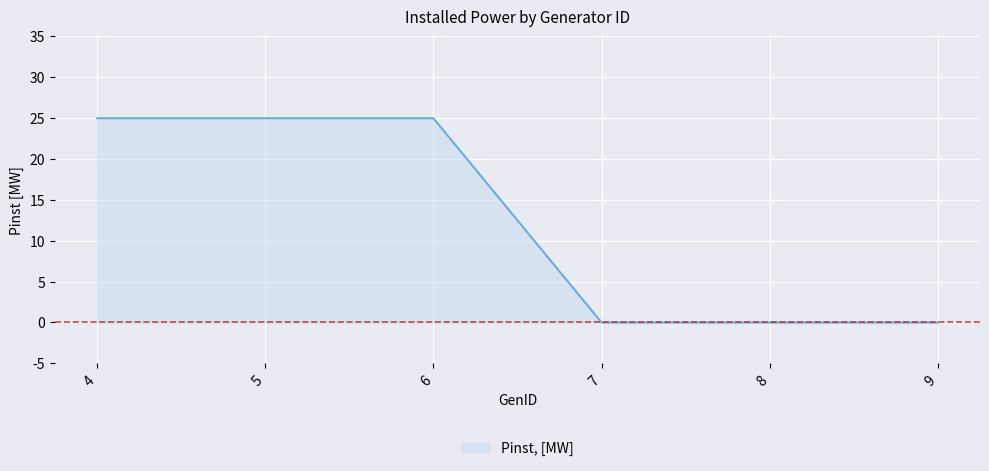

Which category has the lowest value across all series?

7